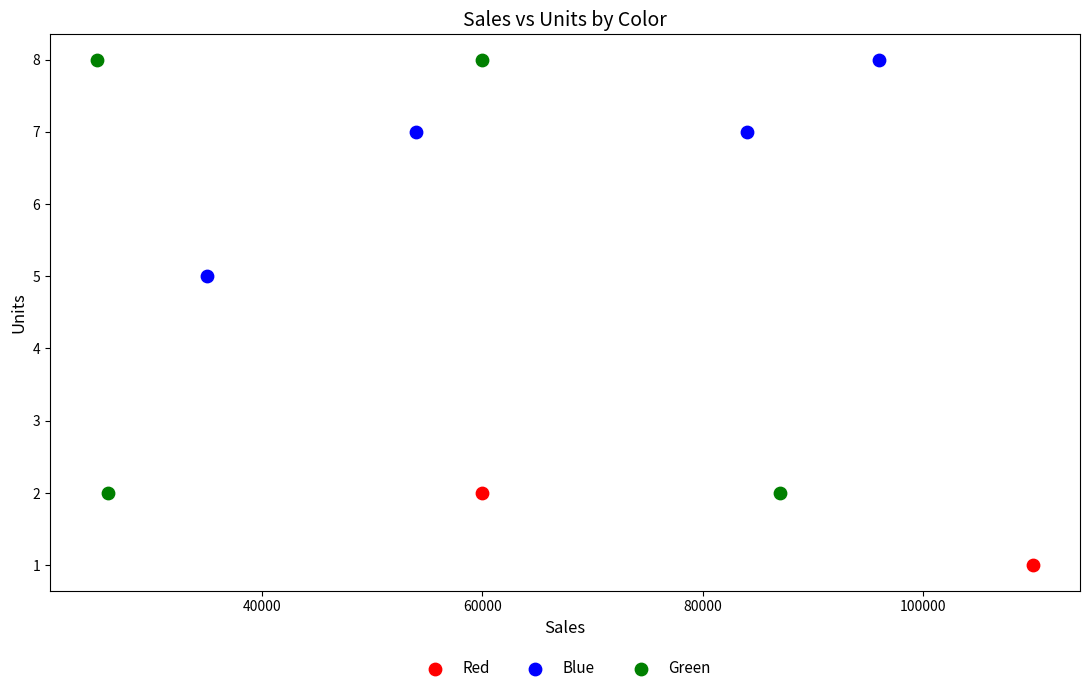

What are all the series names shown in the legend?

Red, Blue, Green